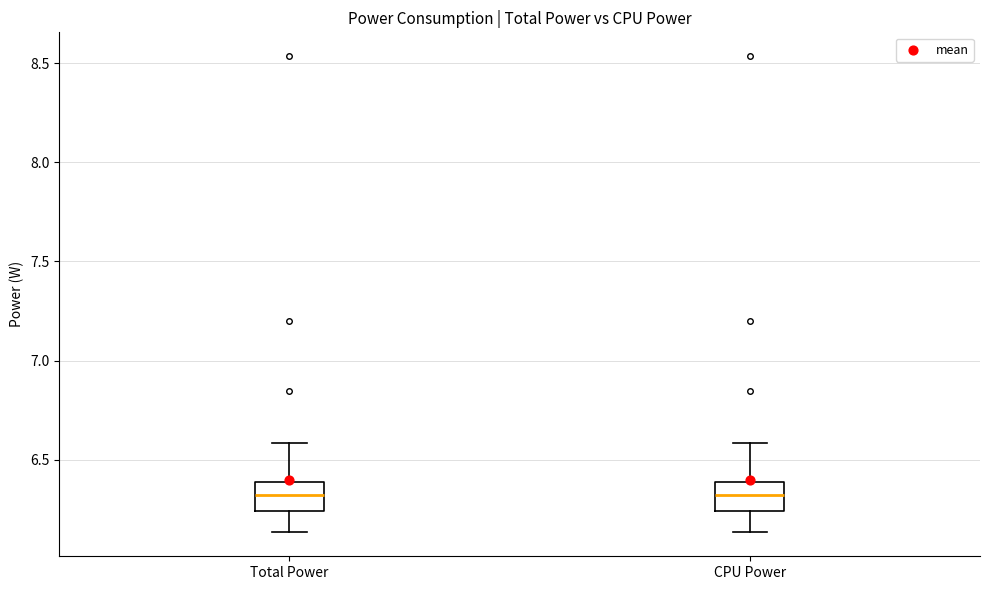

Reading left to right, read every box against the y-axis: the position of its median line, the range the box covers, and the ends of its whiskers. The values are not printed on the chart, so give them approximately, as read against the axis.

Total Power: median 6.30, box 6.25 to 6.40, whiskers 6.15 to 6.60
CPU Power: median 6.30, box 6.25 to 6.40, whiskers 6.15 to 6.60